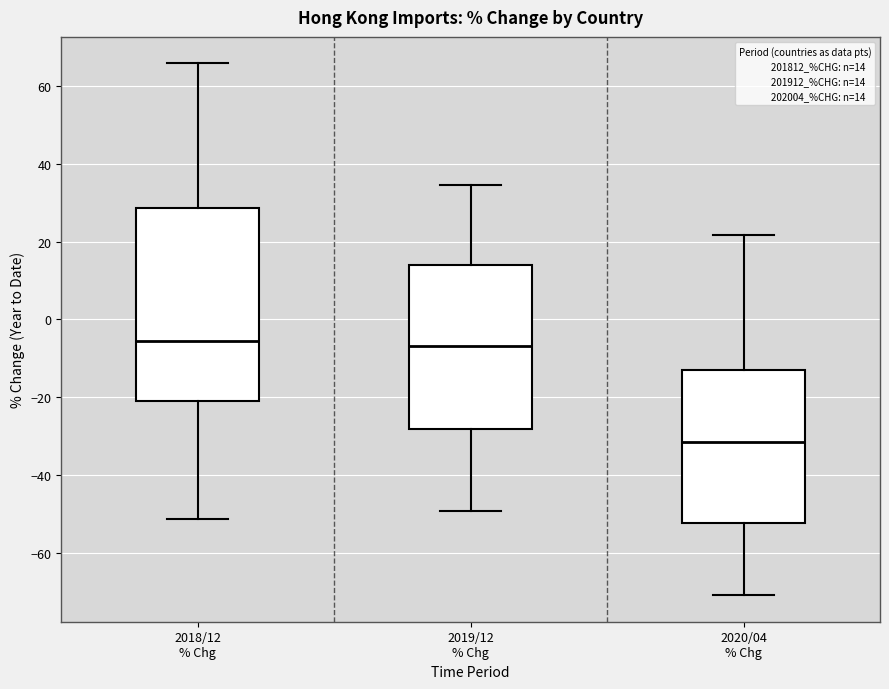

Which box is the tallest, from its lower edge to its upper edge?

2018/12 % Chg